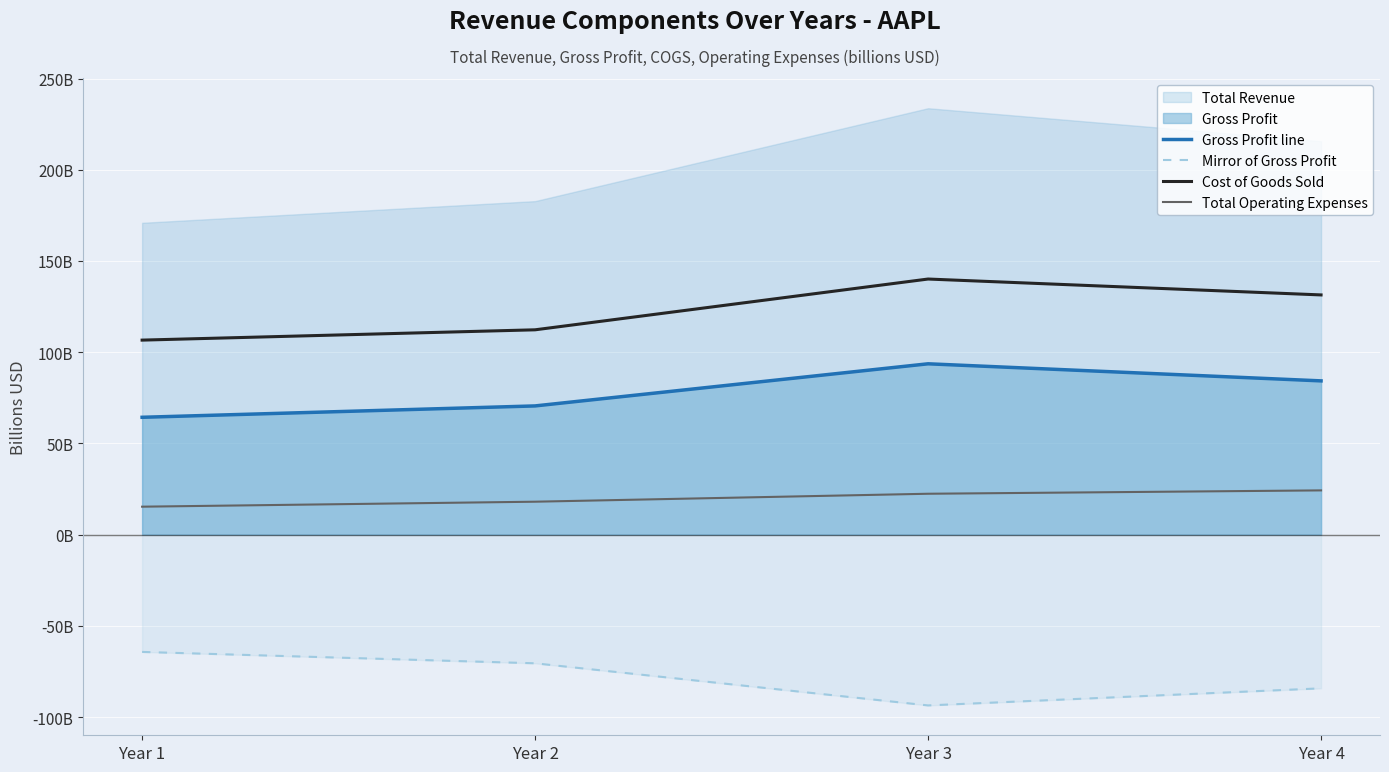

What is the value of the Mirror of Gross Profit point at the 2nd from the left?

-70.5